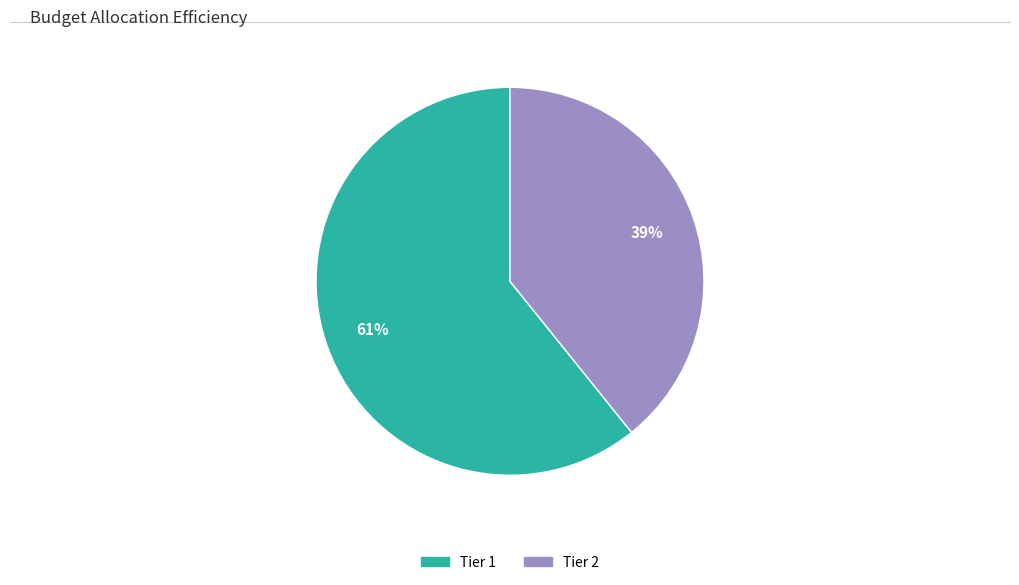

True or false: Tier 2 accounts for 39% of the total.

True